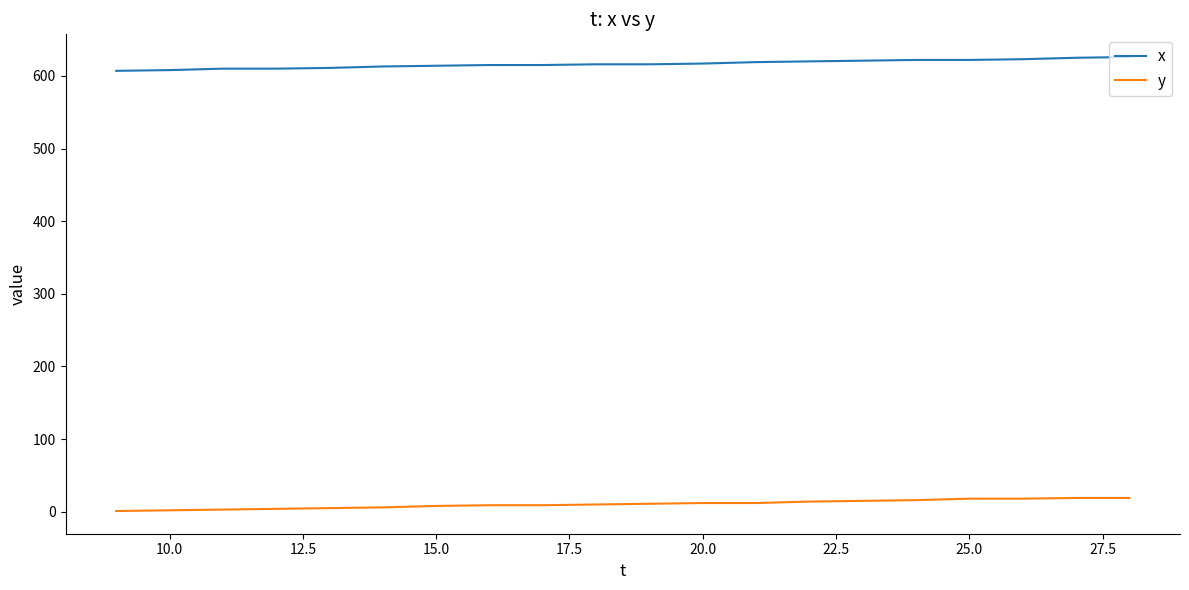

True or false: y and x intersect in this chart.

False